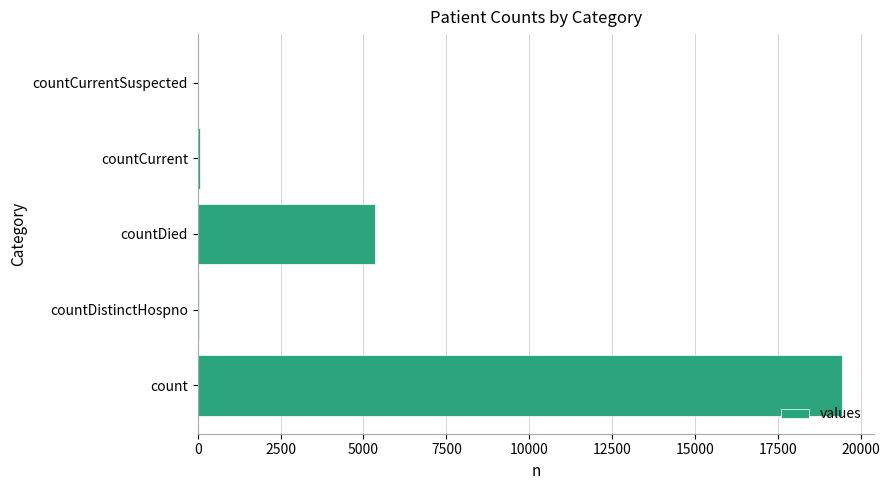

What is the greatest value displayed?

19420